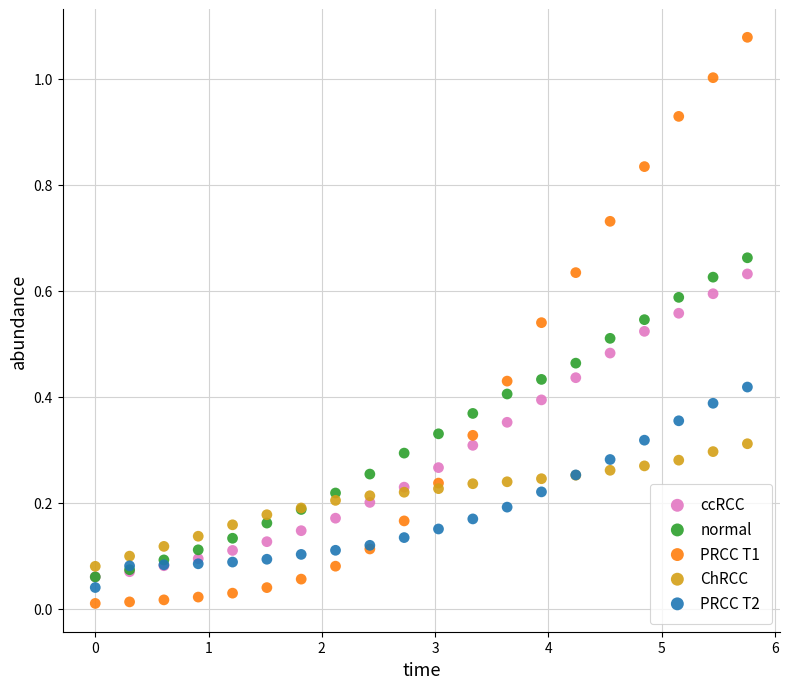

Which series reaches the maximum Y coordinate?

PRCC T1